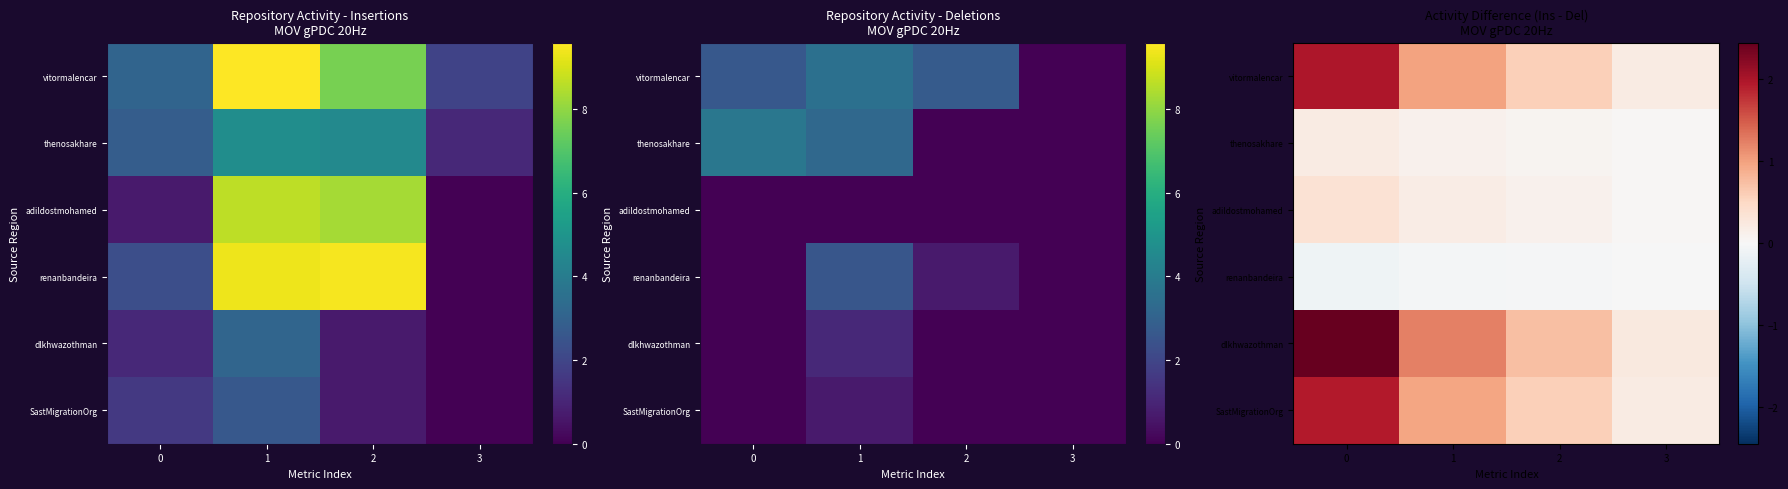

At which label is adildostmohamed closest to 0?

3